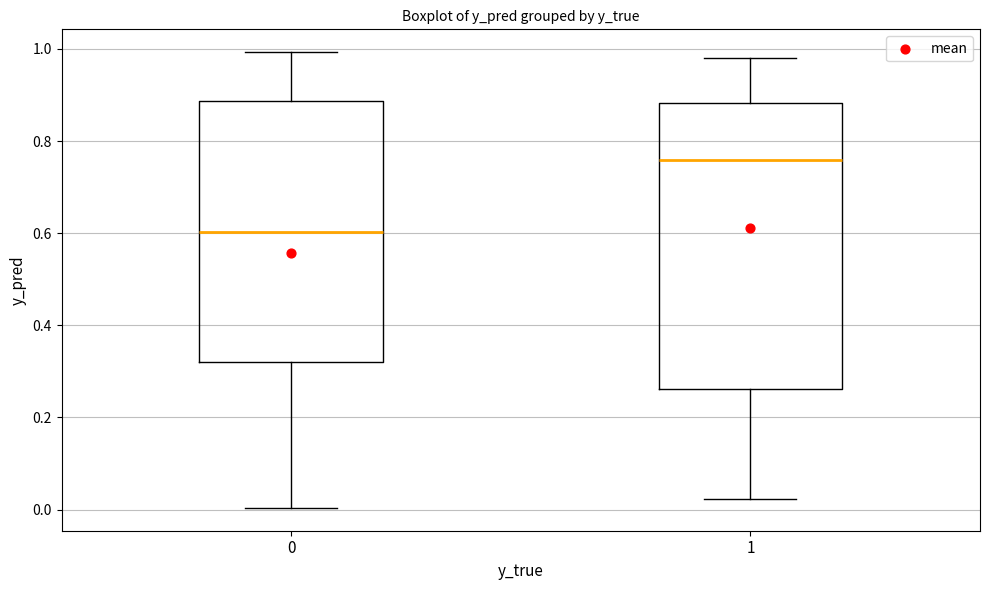

Comparing the boxes themselves (not the whiskers), which one is the tallest?

1